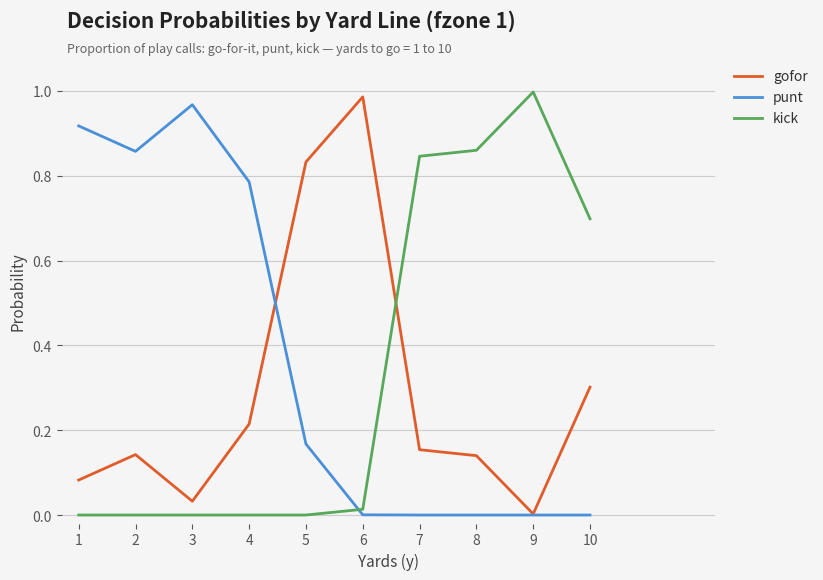

Between 1 and 10, which series saw the biggest shift?

punt